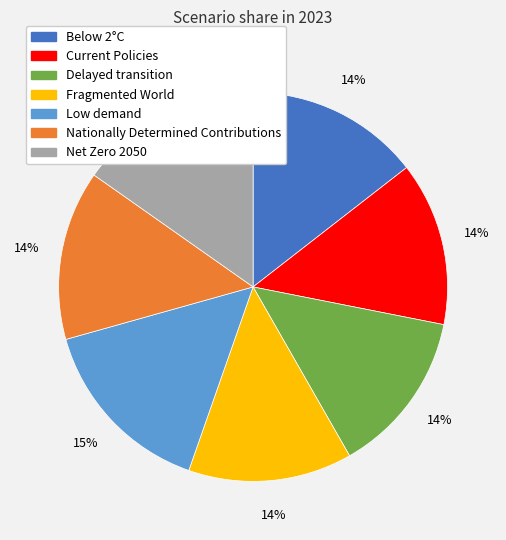

Which has a higher value, Below 2°C or Net Zero 2050?

Net Zero 2050